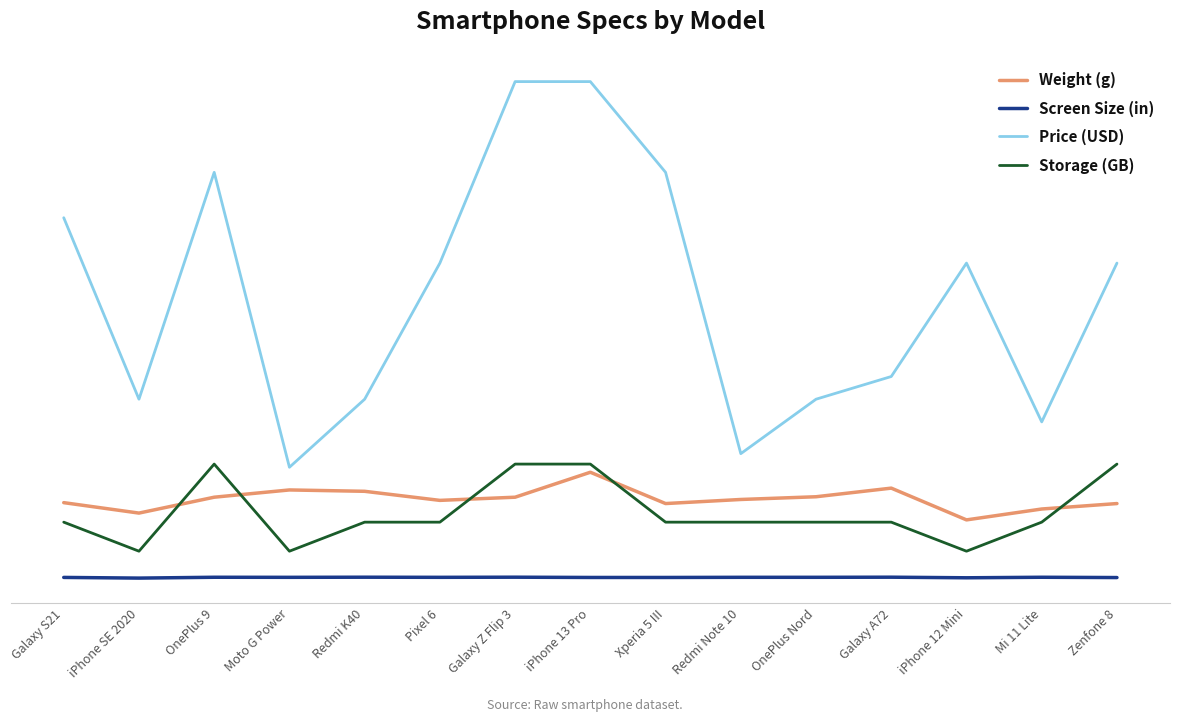

Which series has the largest total across all categories?

Price (USD)